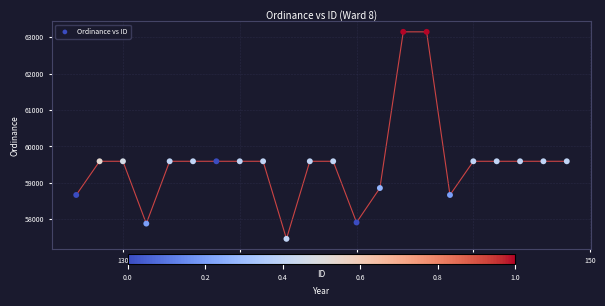

What is the range of X values (max minus min)?

21